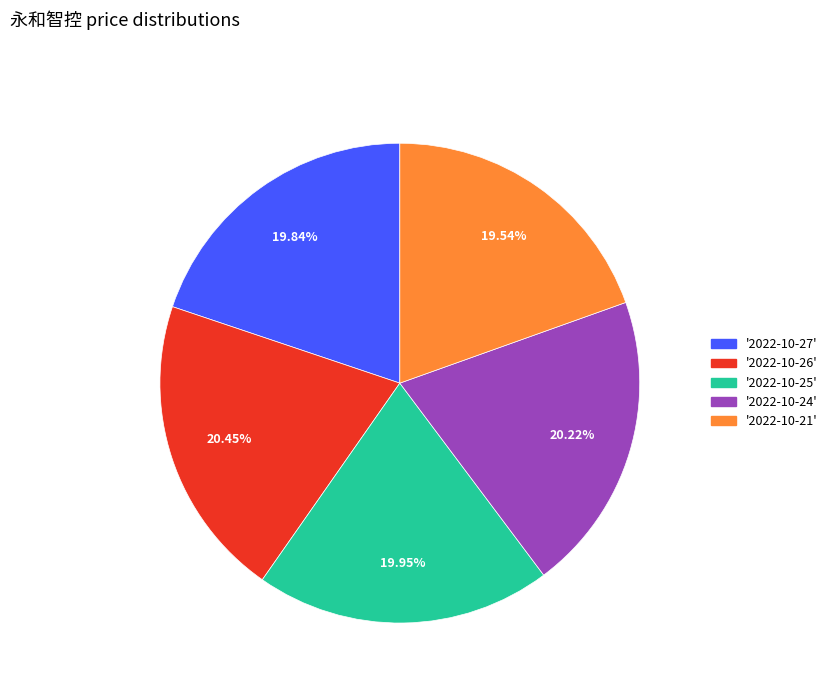

Is there any slice that represents more than half of the pie?

No